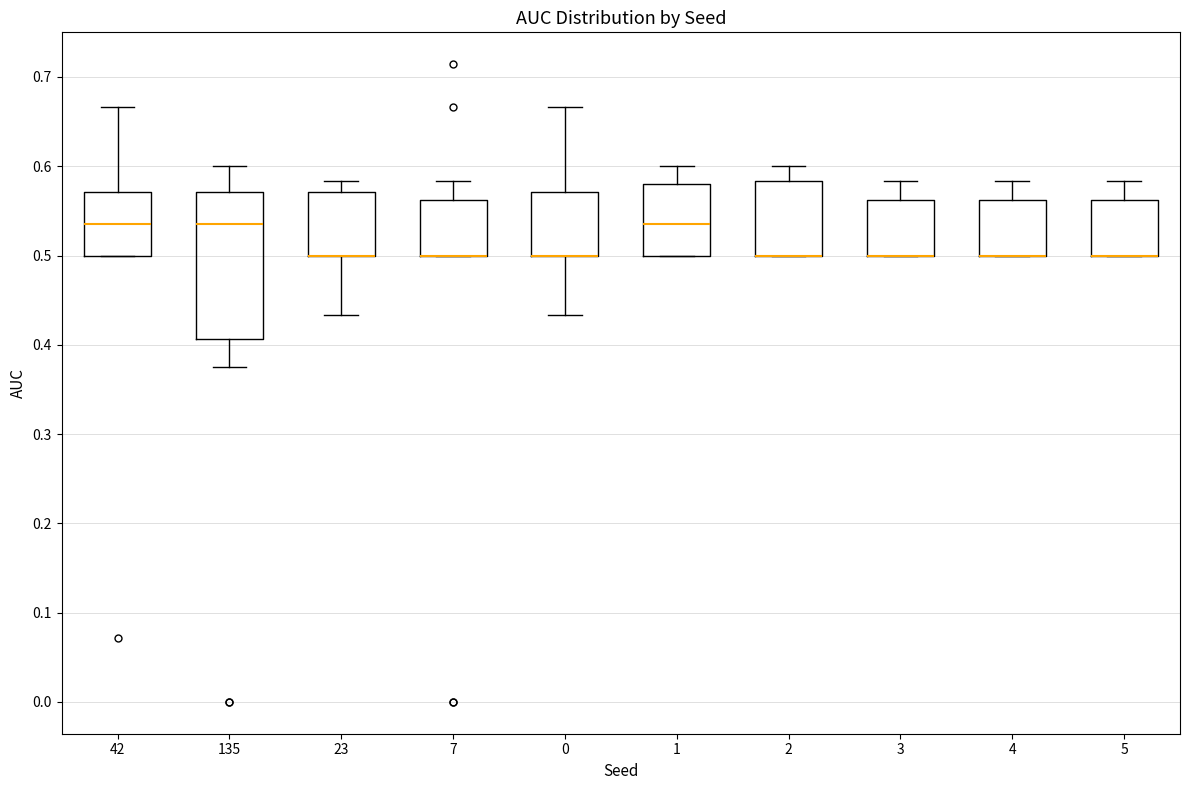

Reading left to right, transcribe this box plot: for each box, give where its median line is, the range the box spans, and where its two whiskers end, as read against the y-axis. The values are not printed on the chart, so give them approximately, as read against the axis.

42: median 0.54, box 0.50 to 0.57, whiskers 0.50 to 0.67
135: median 0.54, box 0.41 to 0.57, whiskers 0.38 to 0.60
23: median 0.50 (drawn on the box's lower edge), box 0.50 to 0.57, whiskers 0.43 to 0.58
7: median 0.50 (drawn on the box's lower edge), box 0.50 to 0.56, whiskers 0.50 to 0.58
0: median 0.50 (drawn on the box's lower edge), box 0.50 to 0.57, whiskers 0.43 to 0.67
1: median 0.54, box 0.50 to 0.58, whiskers 0.50 to 0.60
2: median 0.50 (drawn on the box's lower edge), box 0.50 to 0.58, whiskers 0.50 to 0.60
3: median 0.50 (drawn on the box's lower edge), box 0.50 to 0.56, whiskers 0.50 to 0.58
4: median 0.50 (drawn on the box's lower edge), box 0.50 to 0.56, whiskers 0.50 to 0.58
5: median 0.50 (drawn on the box's lower edge), box 0.50 to 0.56, whiskers 0.50 to 0.58